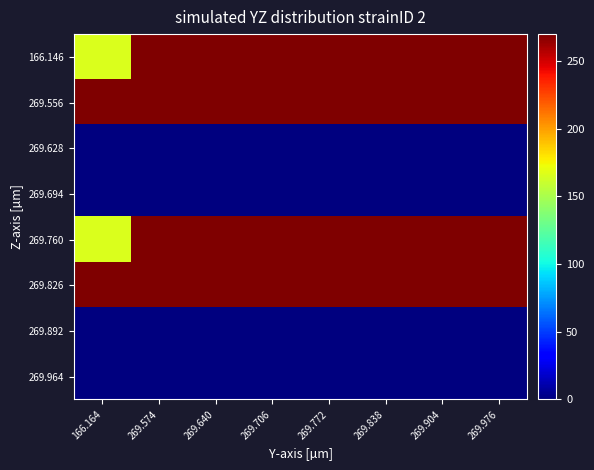

List the series in order of their peak value, highest first.

269.826, 269.556, 269.760, 166.146, 269.628, 269.892, 269.964, 269.694